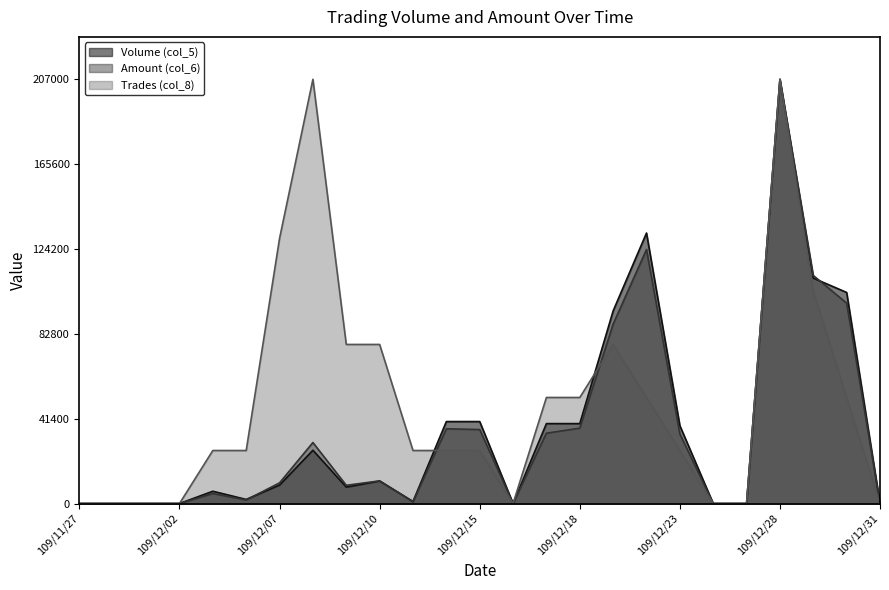

What is the difference between the Amount (col_6) values at 109/12/01 and 109/12/23?

33952.7